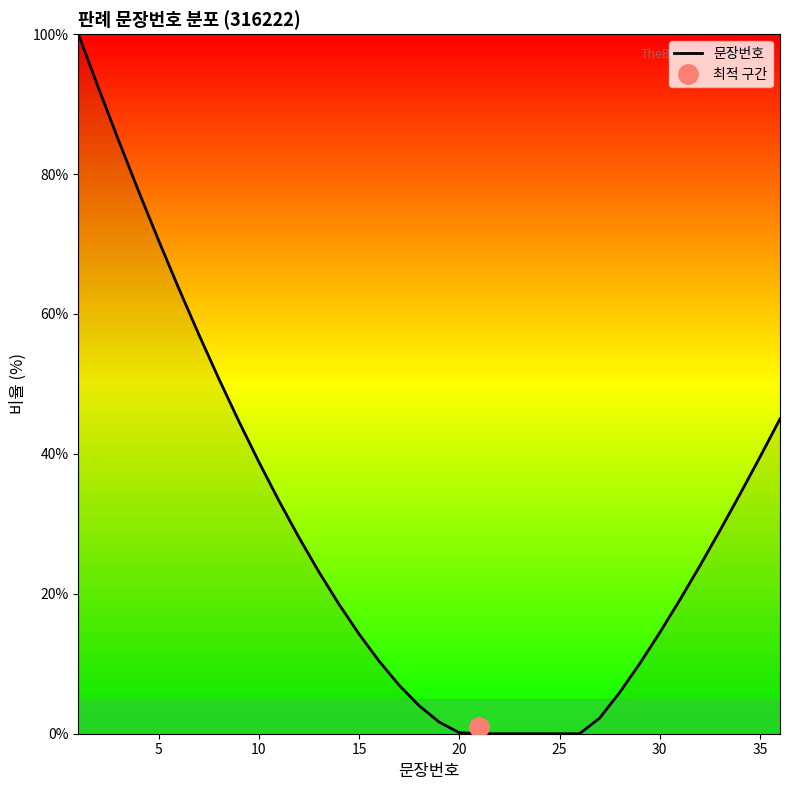

Reading left to right, extract all data points from this chart.

100.0	92.3	84.8	77.6	70.5	63.7	57.1	50.8	44.7	38.9	33.3	28.1	23.1	18.5	14.2	10.4	6.9	4.0	1.7	0.1	0.0	0.0	0.0	0.0	0.0	0.0	2.2	5.9	10.0	14.4	19.1	24.0	29.0	34.2	39.5	45.0